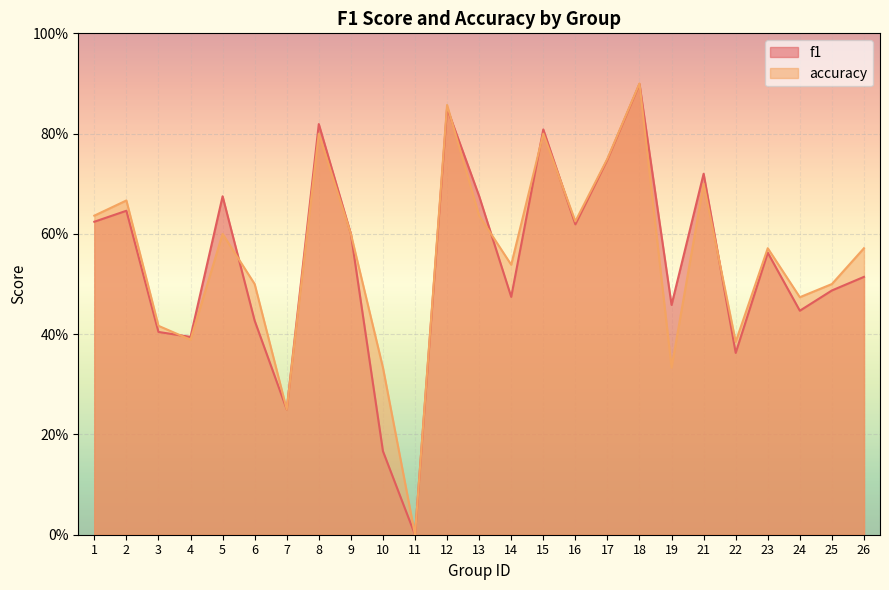

The value of accuracy at 16 is 0.6. True or false?

True